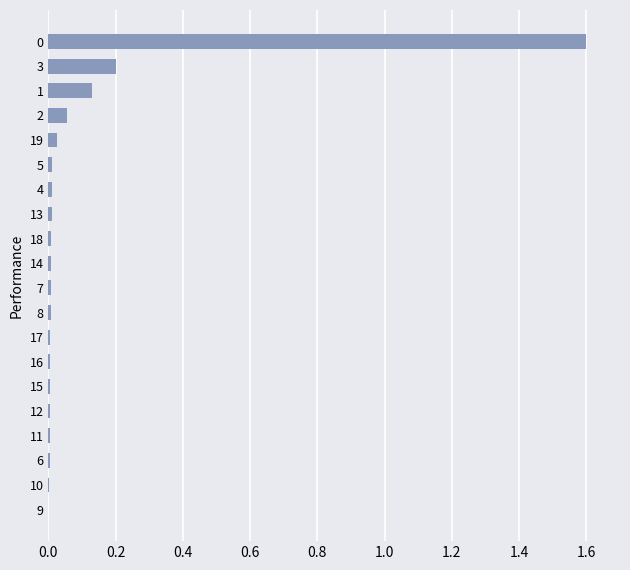

The value at 8 is 0.0. True or false?

True